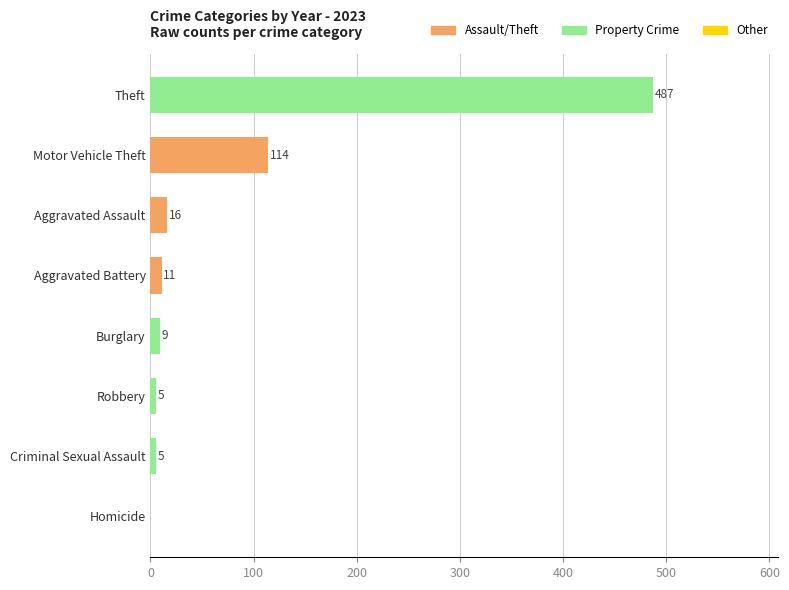

What is the maximum value shown in the chart?

487